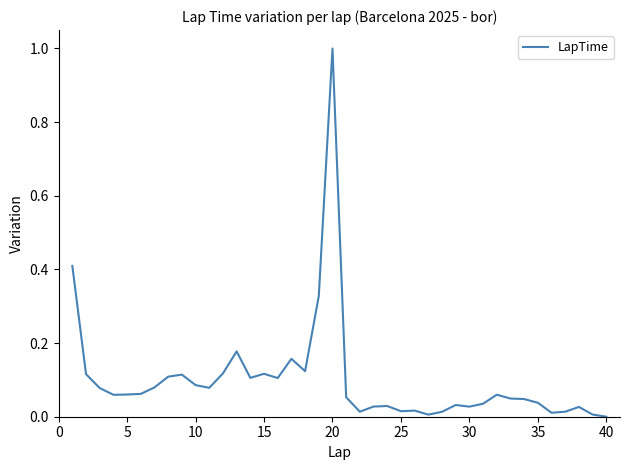

What is the greatest value displayed?

1.0